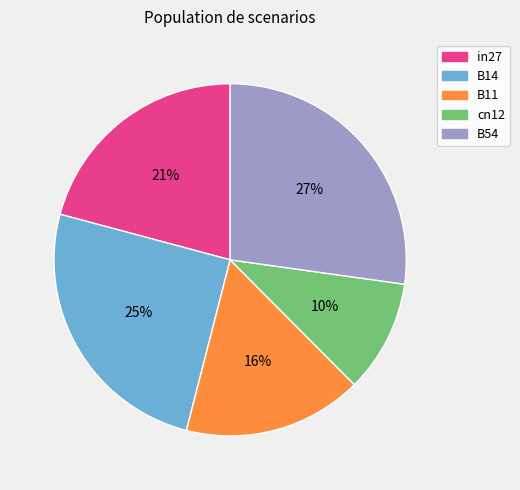

Count the number of slices in the pie.

5